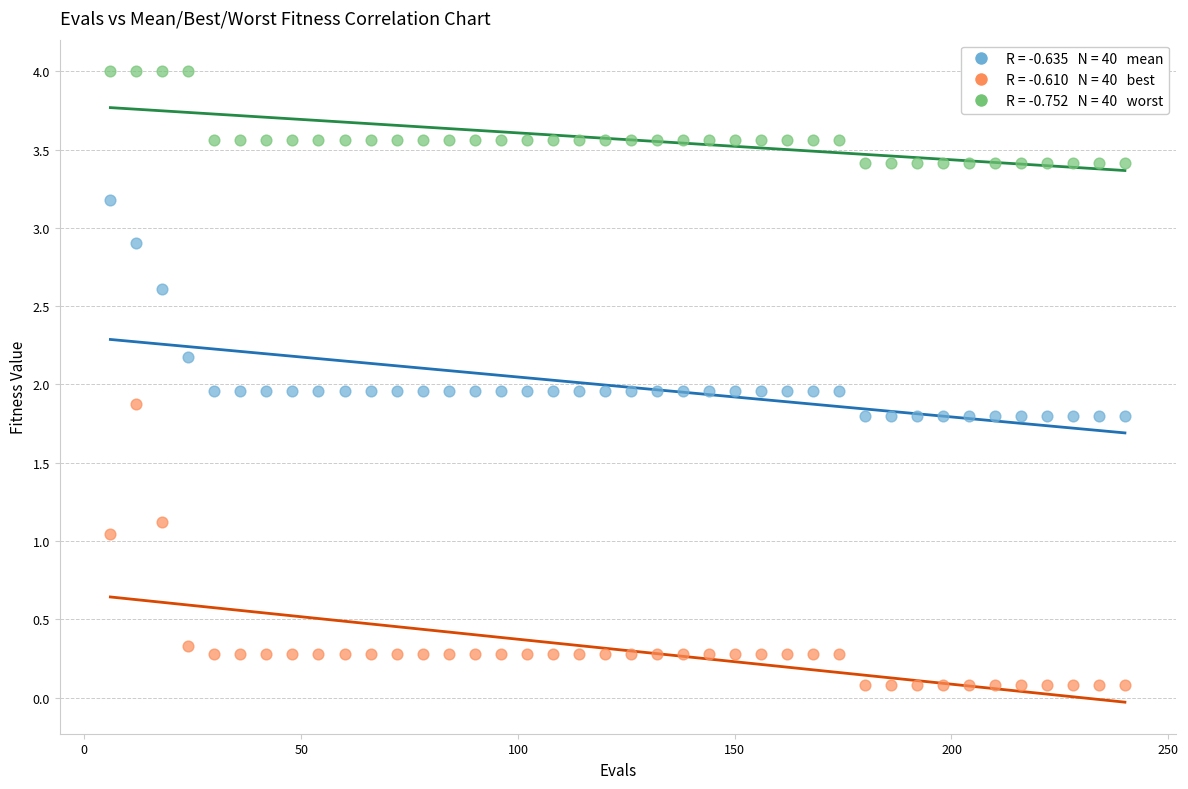

Across all data points, what is the range of X values (max minus min)?

234.0